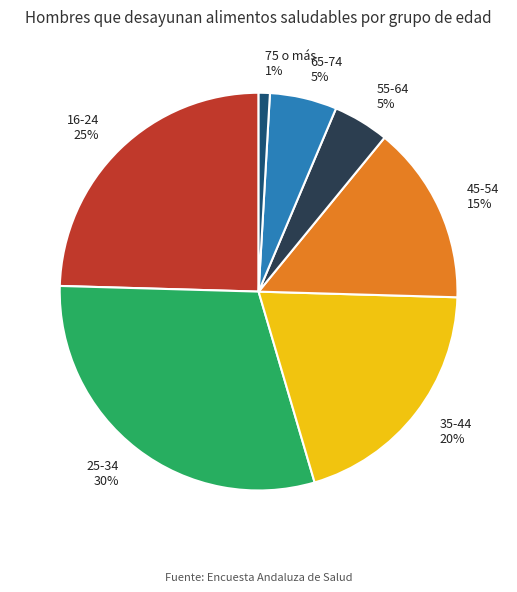

To the nearest percent, what portion does 55-64 represent?

5%